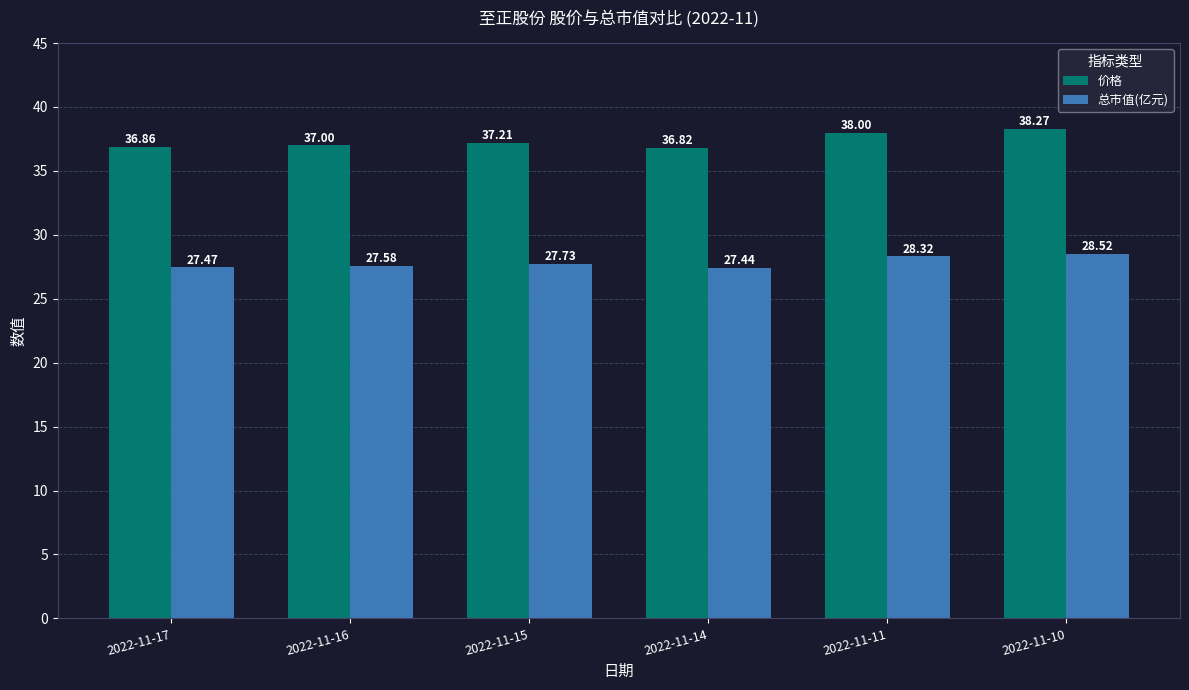

What is the value of the 总市值(亿元) bar at the 4th from the left?

27.4